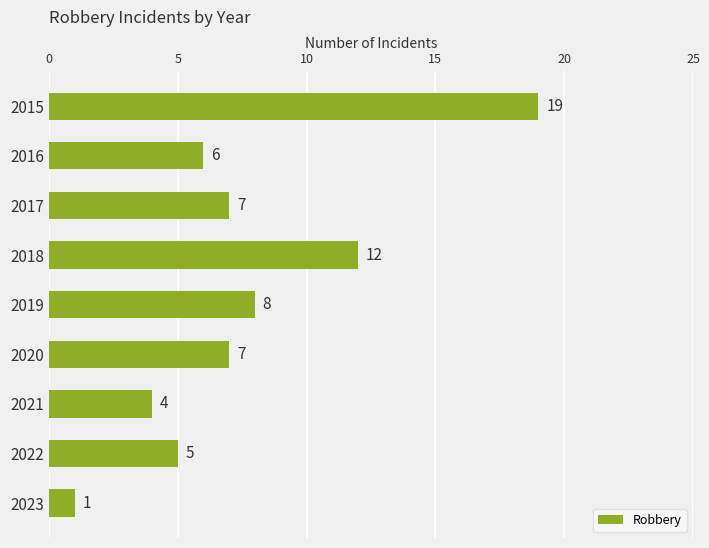

What is the value of the 8th bar from the top?

5